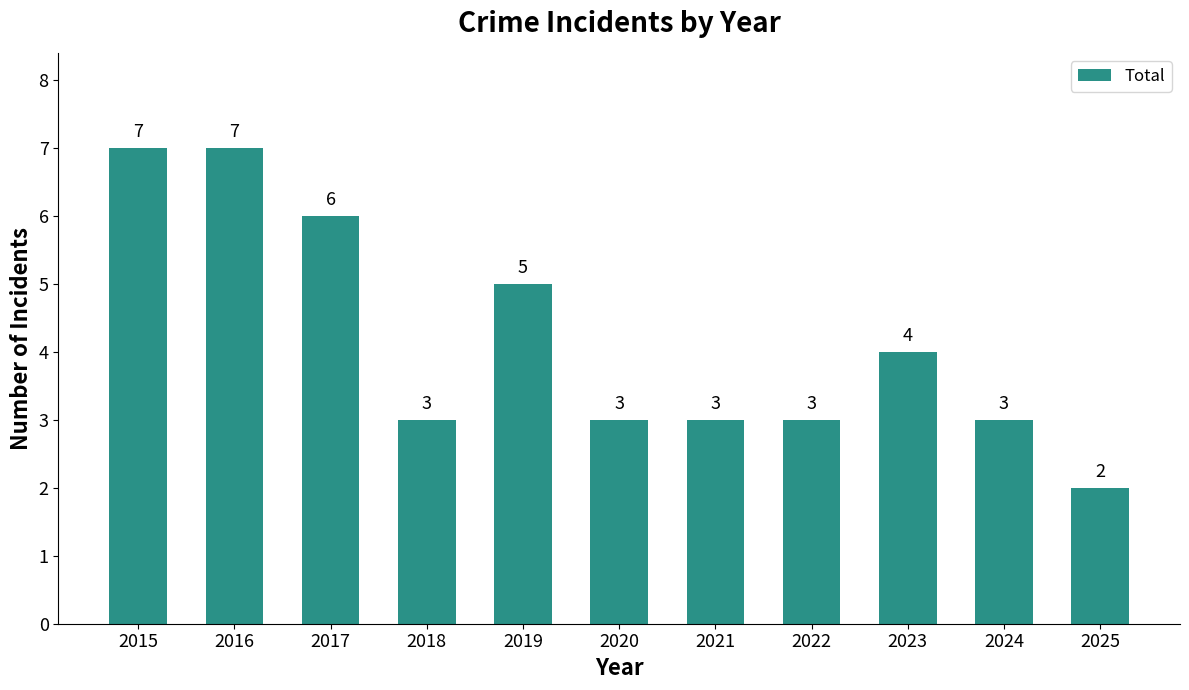

True or false: the data shows 2 at 2023.

False